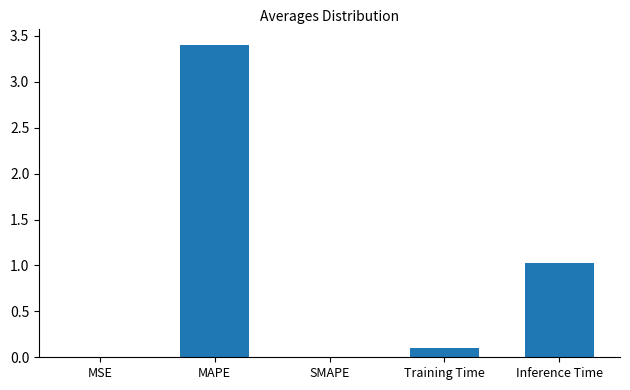

Between Training Time and Inference Time, which is larger?

Inference Time